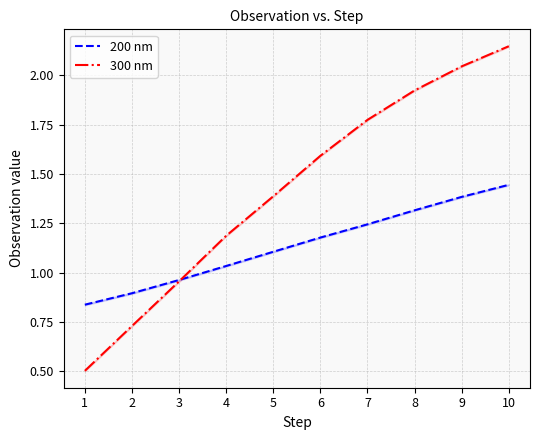

How many intersections are there between 200 nm and 300 nm?

1